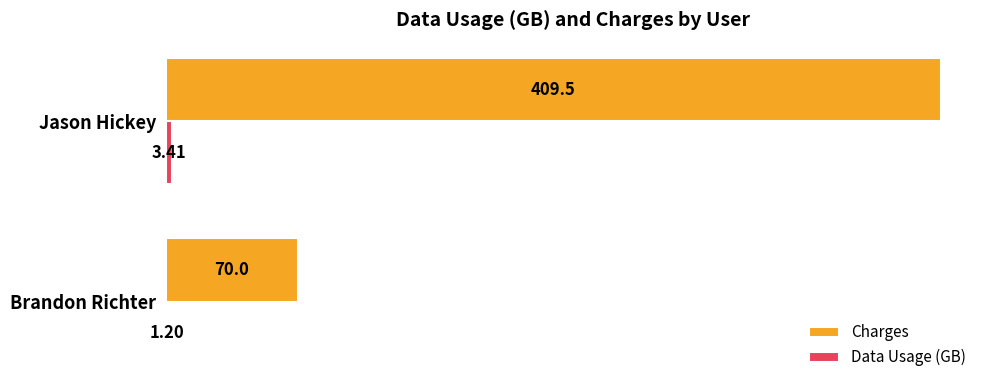

Between Brandon Richter and Jason Hickey, which series saw the biggest shift?

Charges